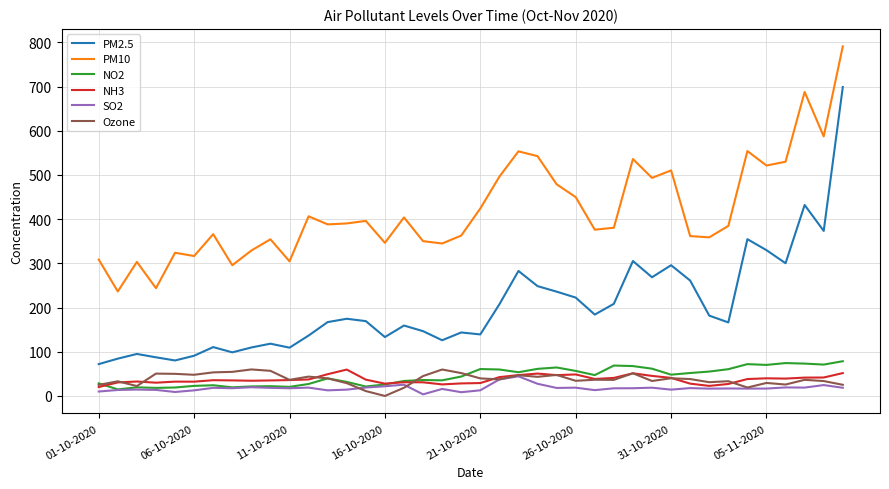

How many categories are shown in the chart?

40